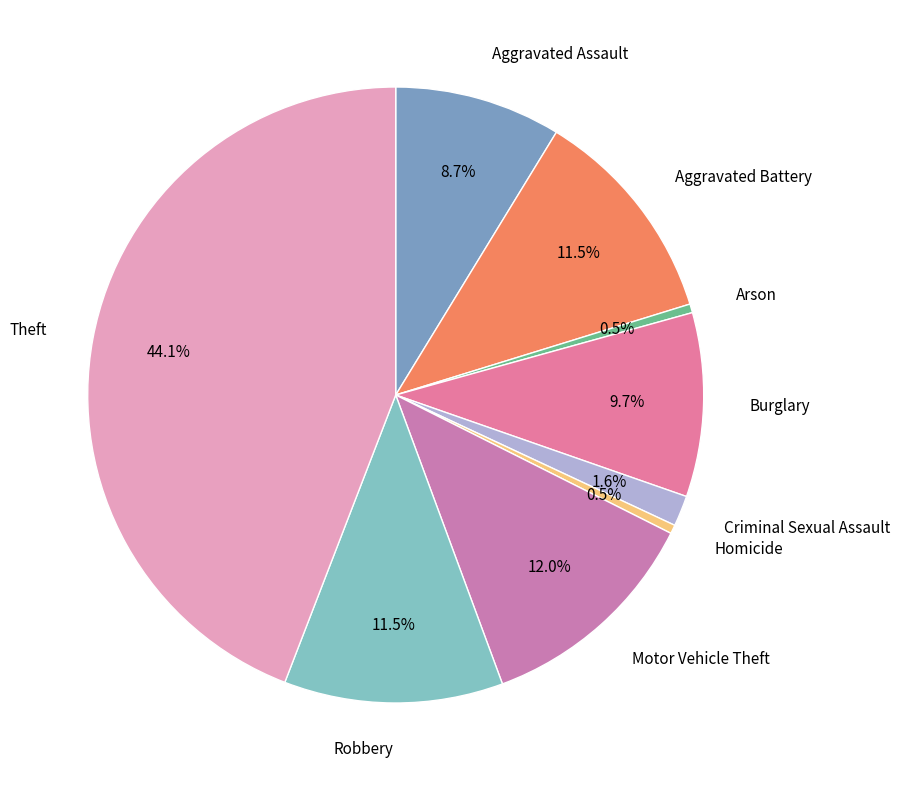

What portion of the pie excludes Motor Vehicle Theft?

88.0%